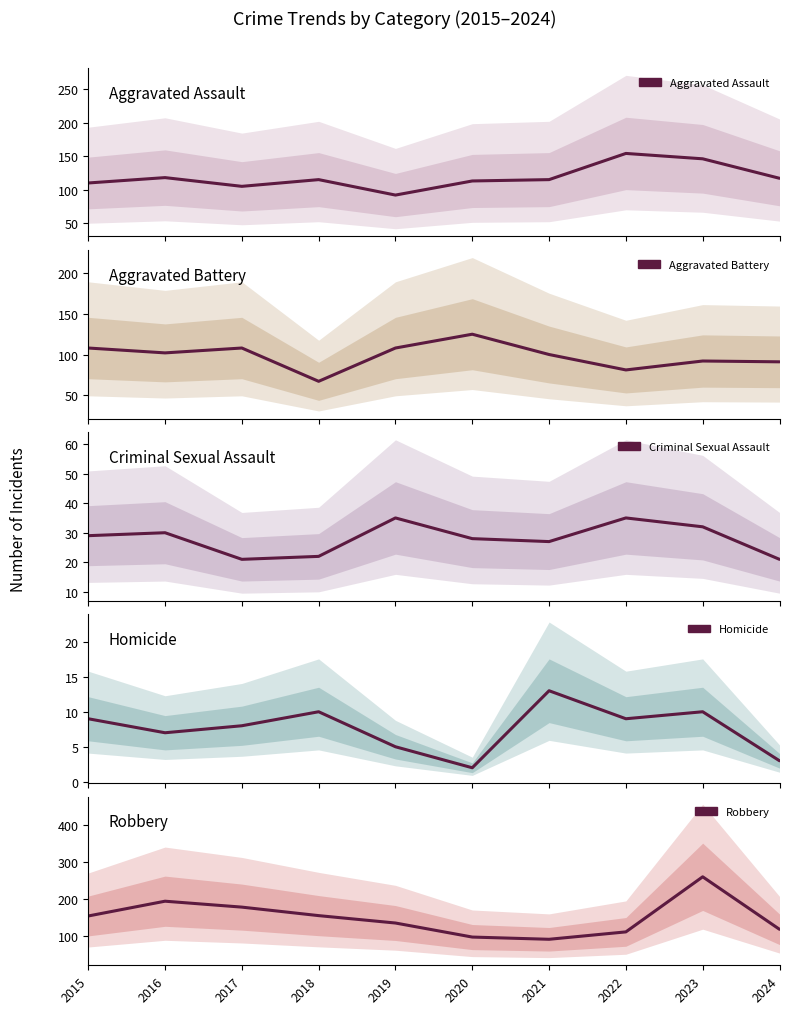

At which label does Aggravated Battery first exceed 102?

2015